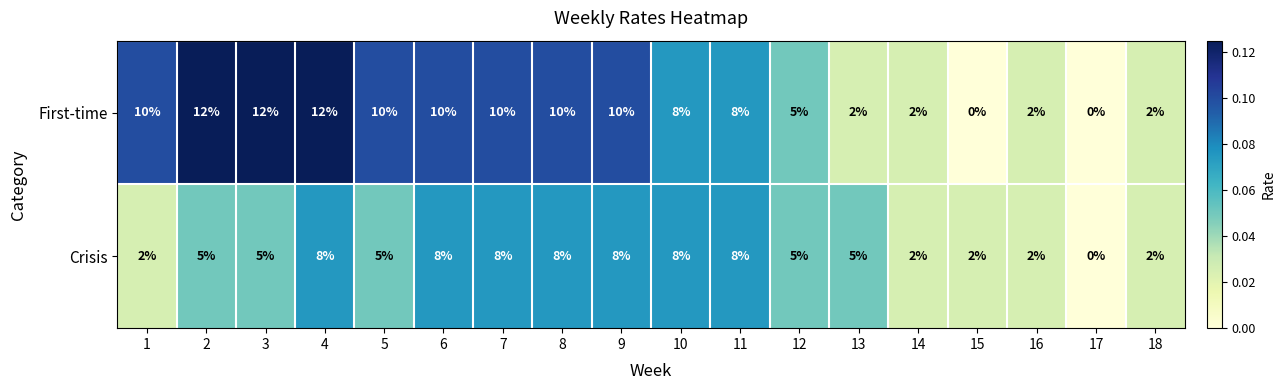

Is it true that Crisis equals 1 at 2?

False